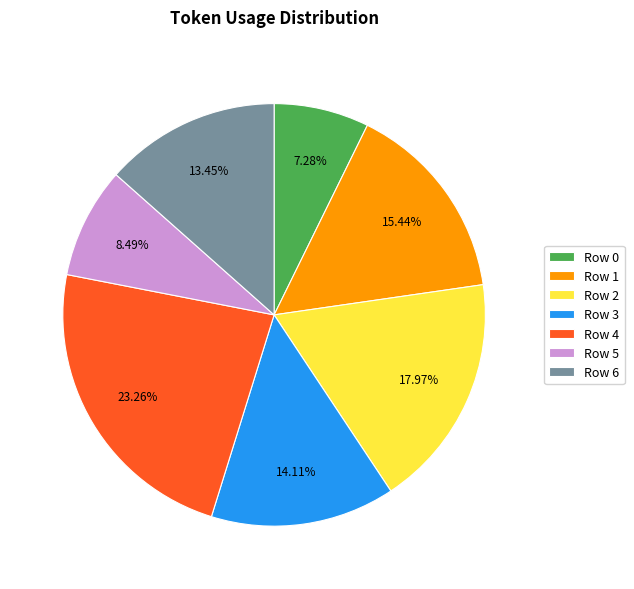

Between Row 4 and Row 5, which is larger?

Row 4